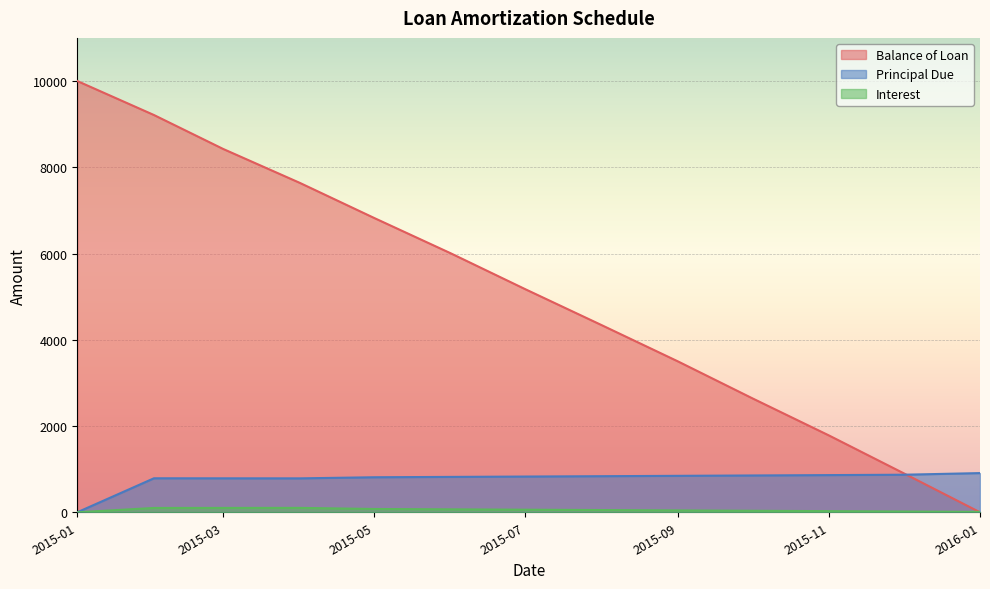

Which series has the widest spread of values?

Balance of Loan